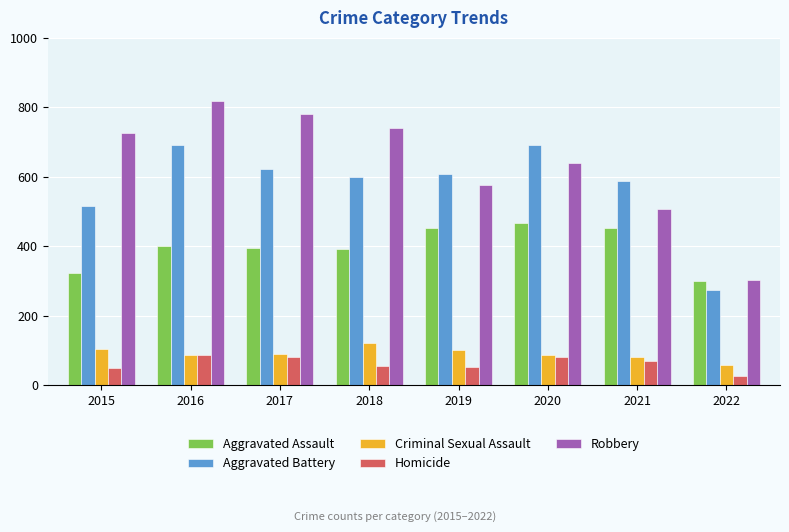

What is the value of the Criminal Sexual Assault bar at the 2nd from the left?

87